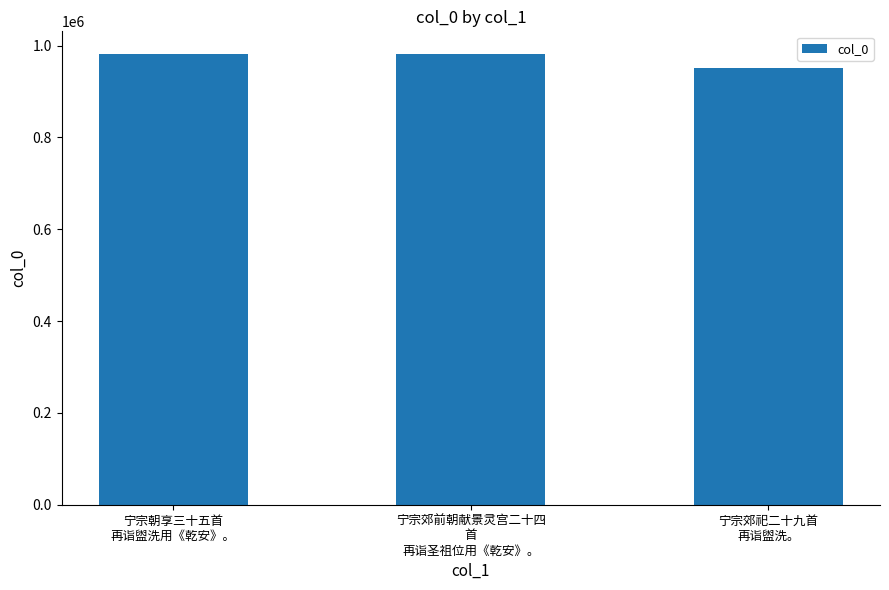

Are the bars grouped side by side (vs. stacked)?

No